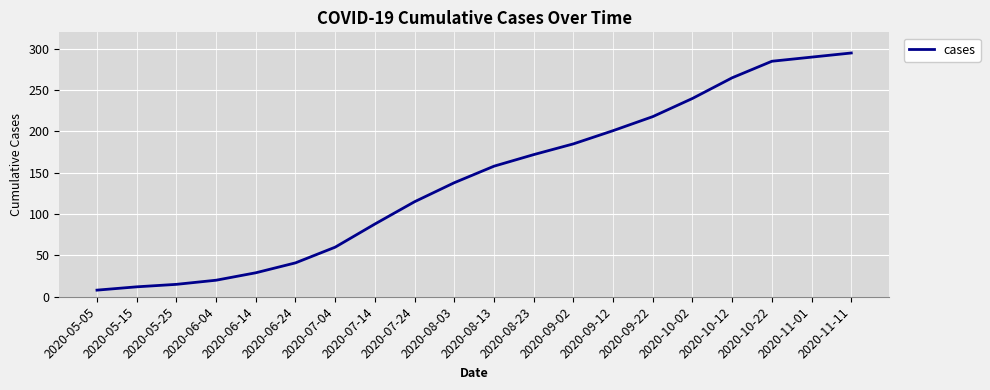

Does the chart have visible grid lines?

Yes